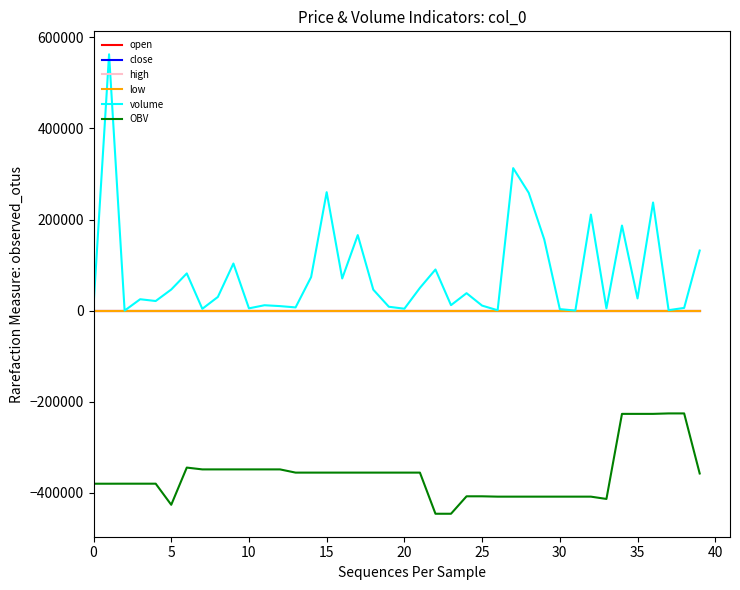

True or false: high has more than 0 points higher than both neighbors.

True